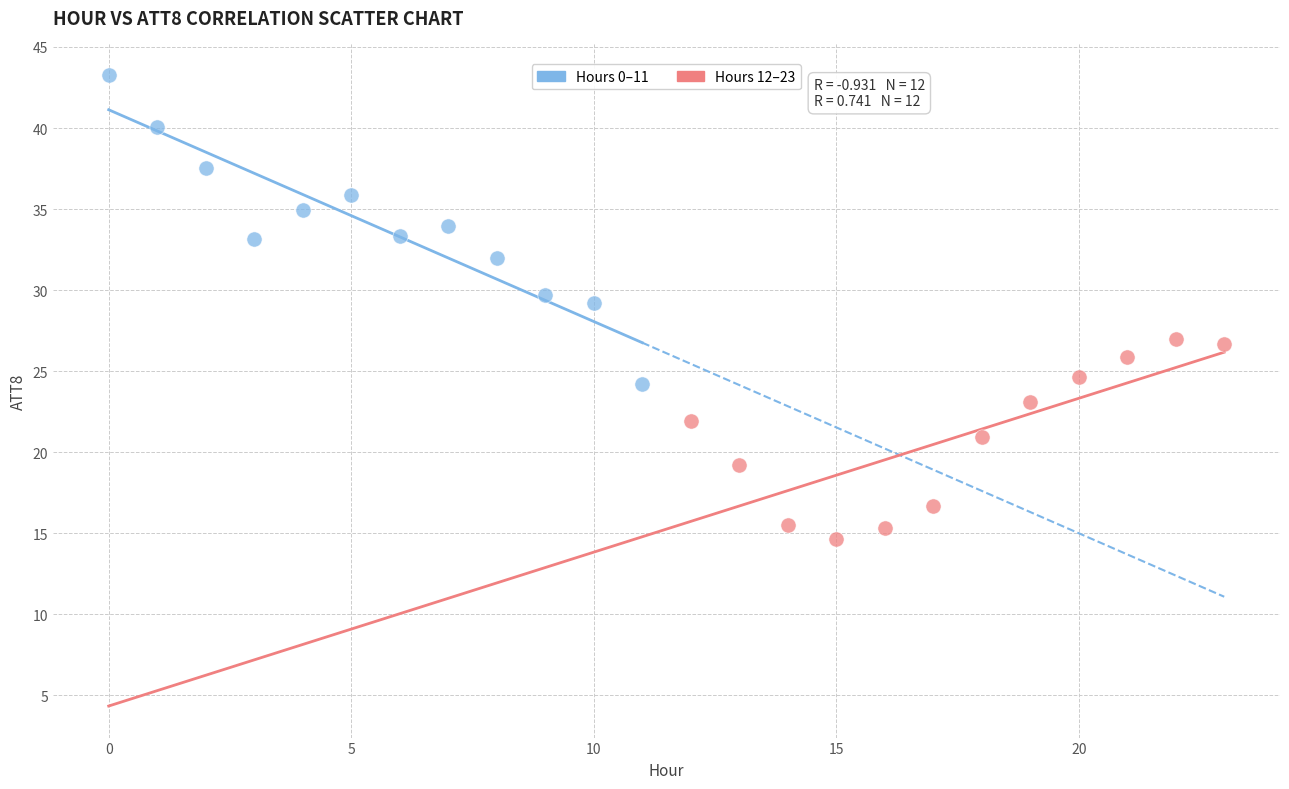

What are all the series names shown in the legend?

Hours 0–11, Hours 12–23